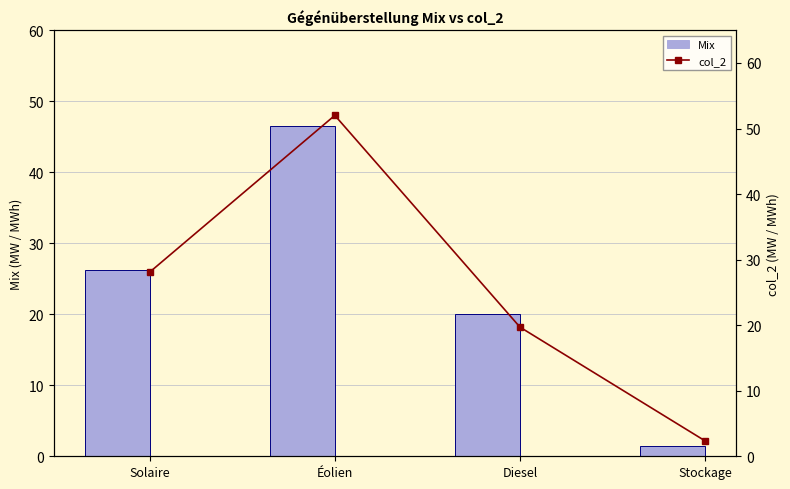

The Mix series shows 26.2 at Solaire. True or false?

True